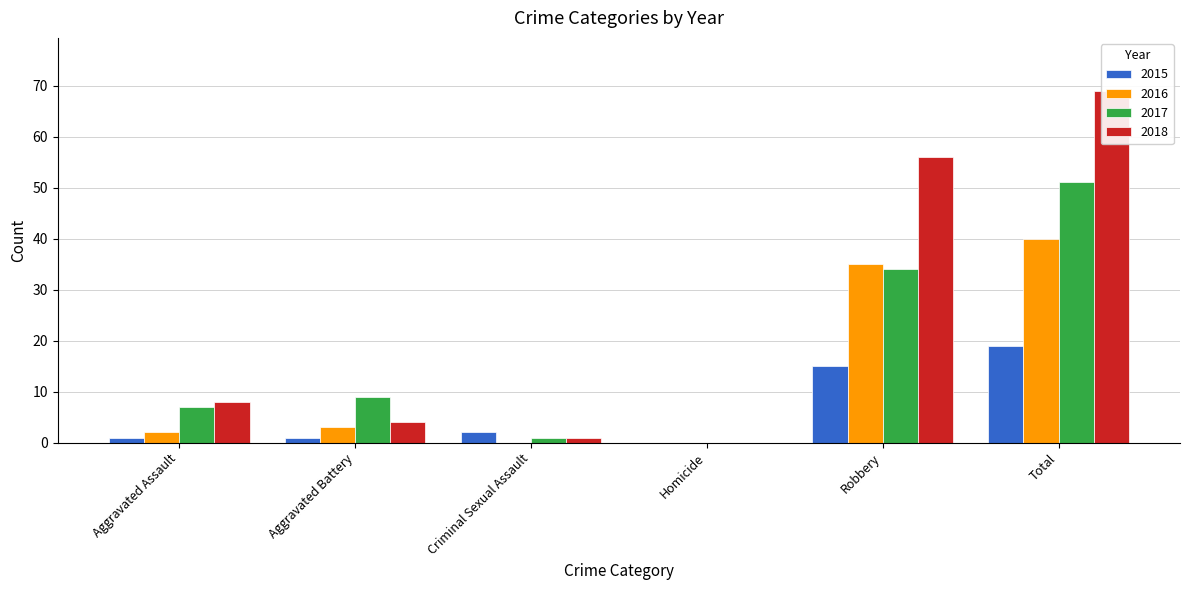

How many positive values does the 2015 series have?

5